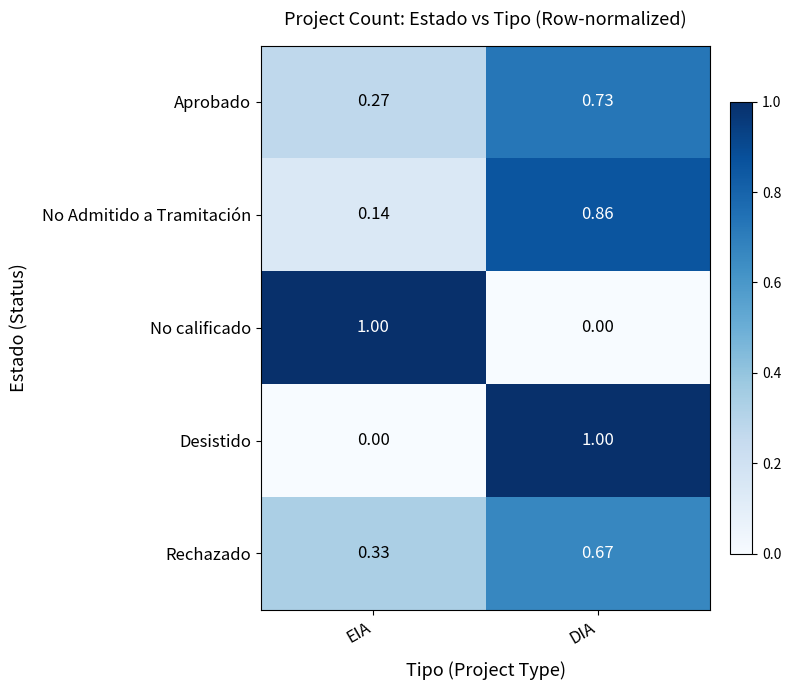

List the labels in order of No Admitido a Tramitación value, largest first.

DIA, EIA